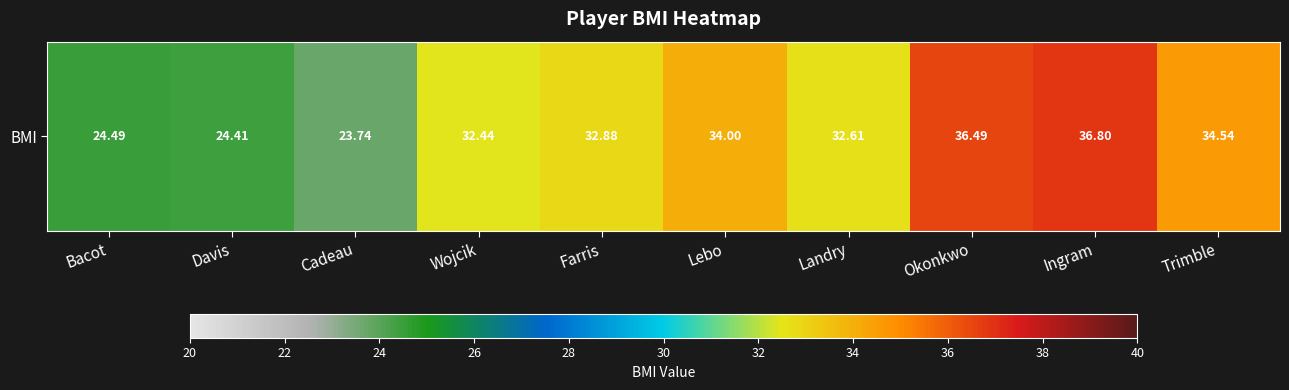

What is the sum of all values?

312.4